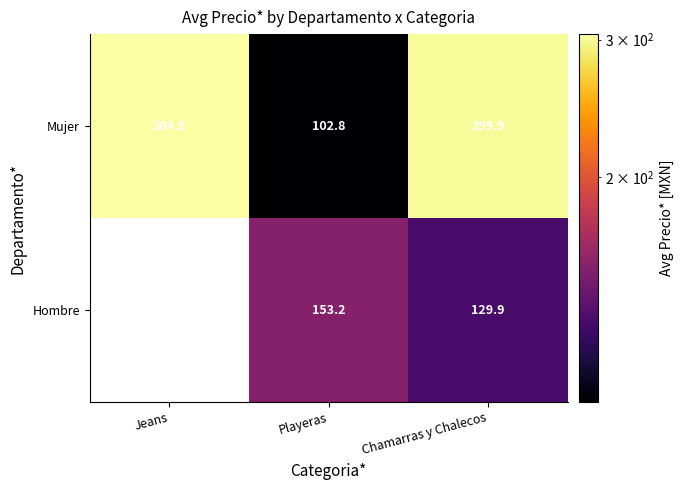

What is the sum of the Mujer values at Chamarras y Chalecos and Playeras?

402.7